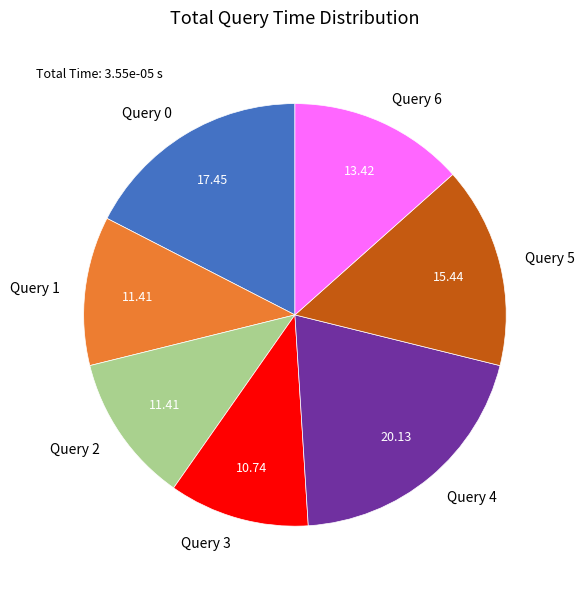

Does Query 3 represent more than half of the total?

No